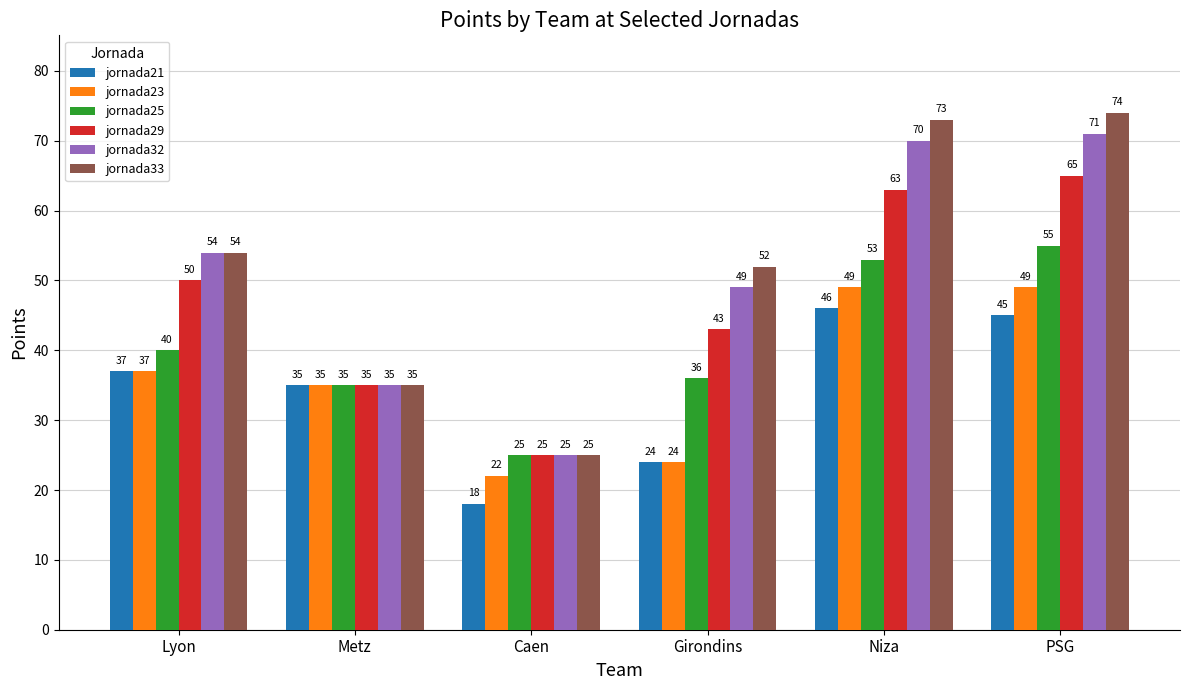

At which label is jornada33 closest to 49?

Girondins